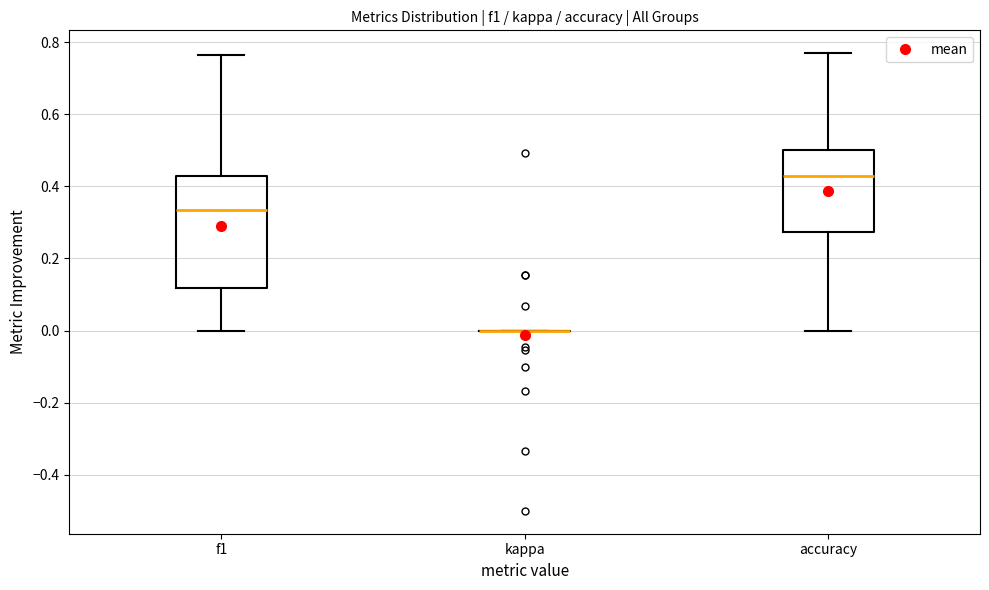

Comparing the boxes themselves (not the whiskers), which one is the tallest?

f1